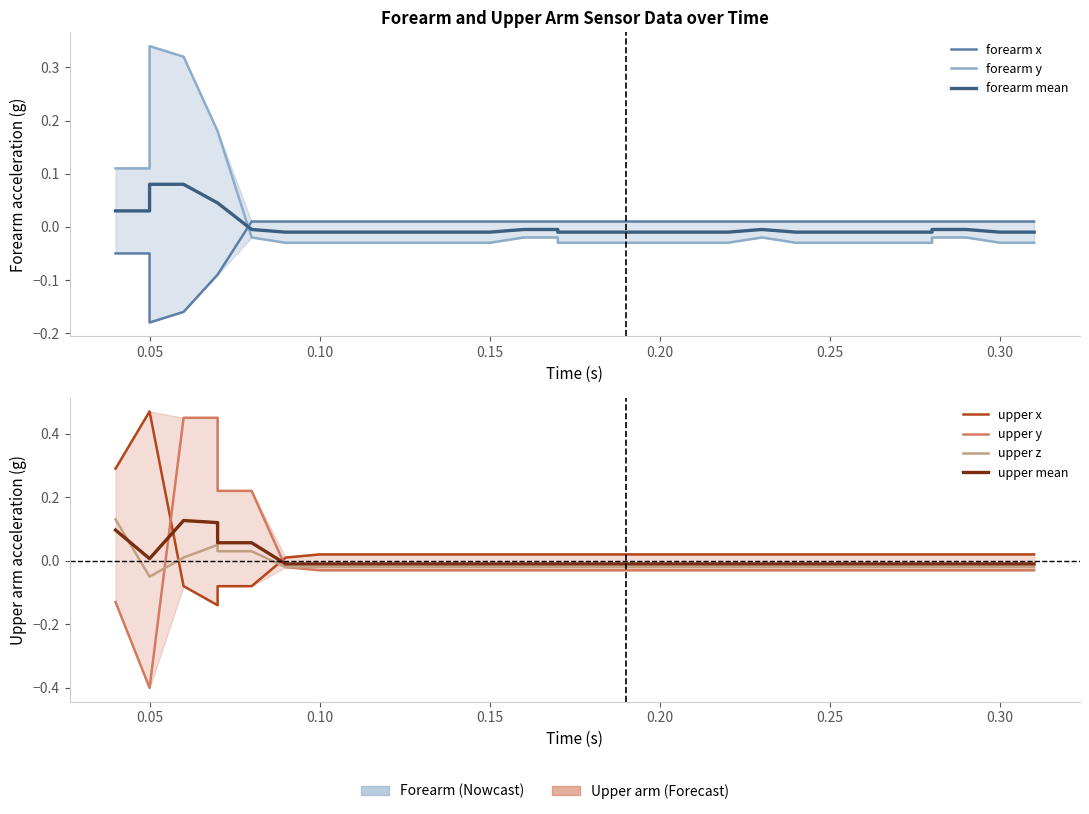

What is the sum of the upper x values at 0.07 and 0.1?

-0.1